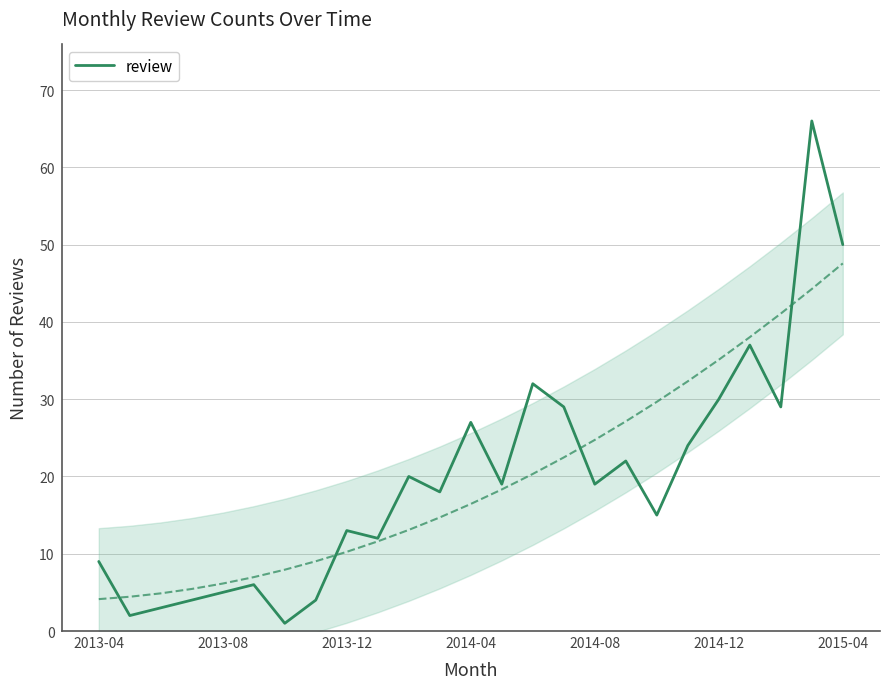

What is the smallest value displayed?

1